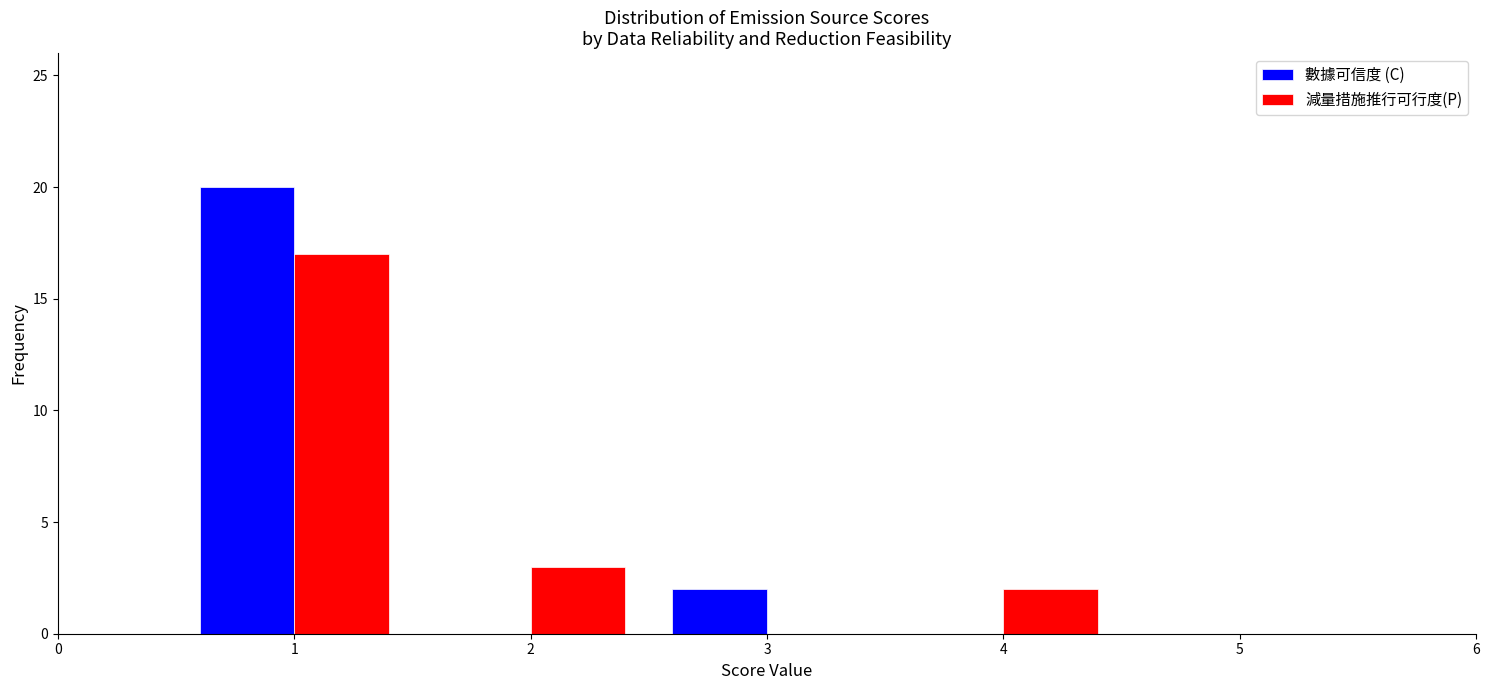

In the 減量措施推行可行度(P) series, which range on the x-axis has the tallest bar?

0.5 to 1.5